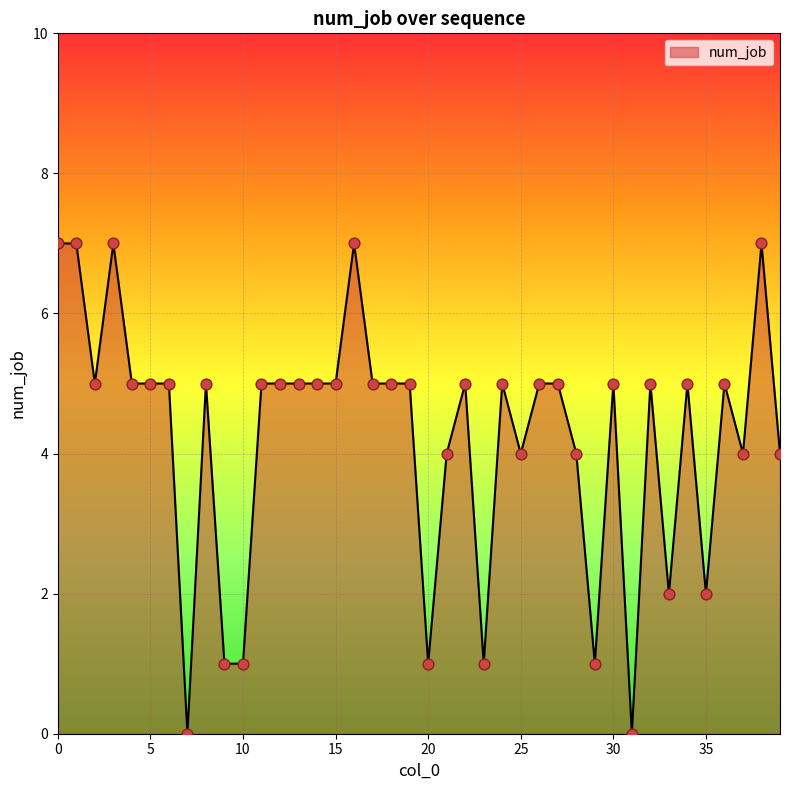

What is the difference between the maximum and minimum values?

7